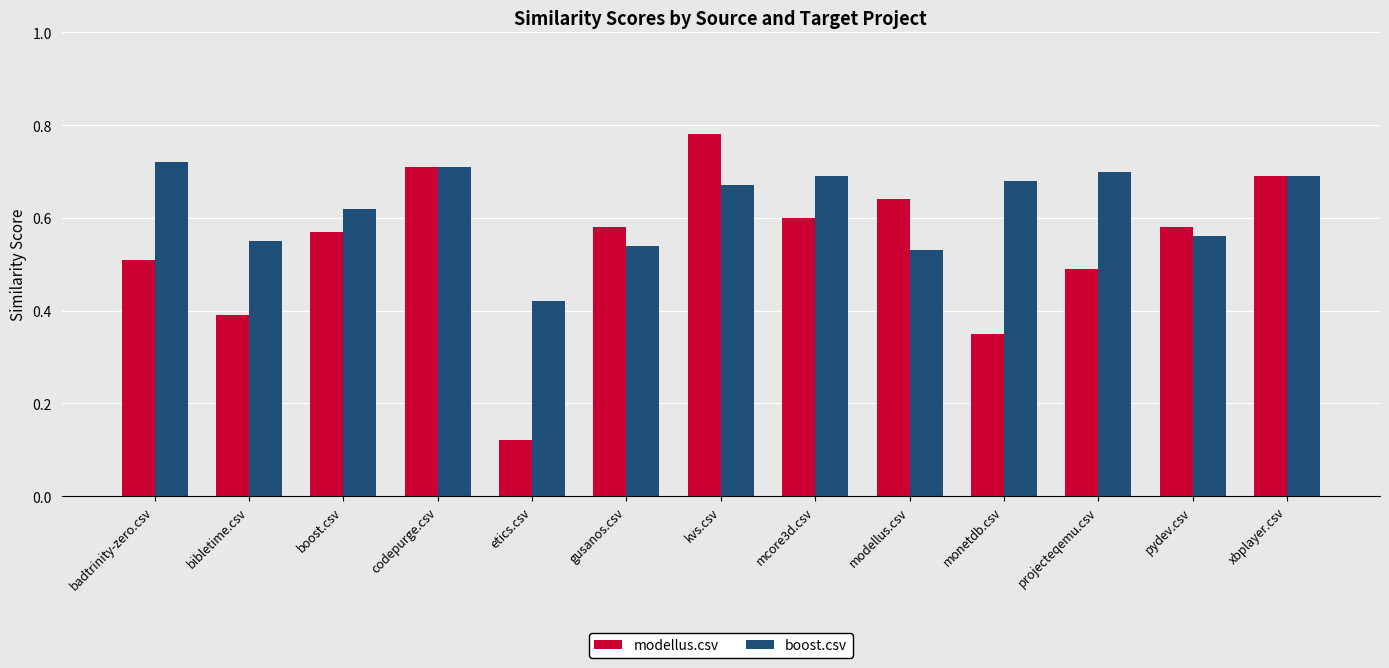

What is the sum of the modellus.csv values at pydev.csv and monetdb.csv?

0.9